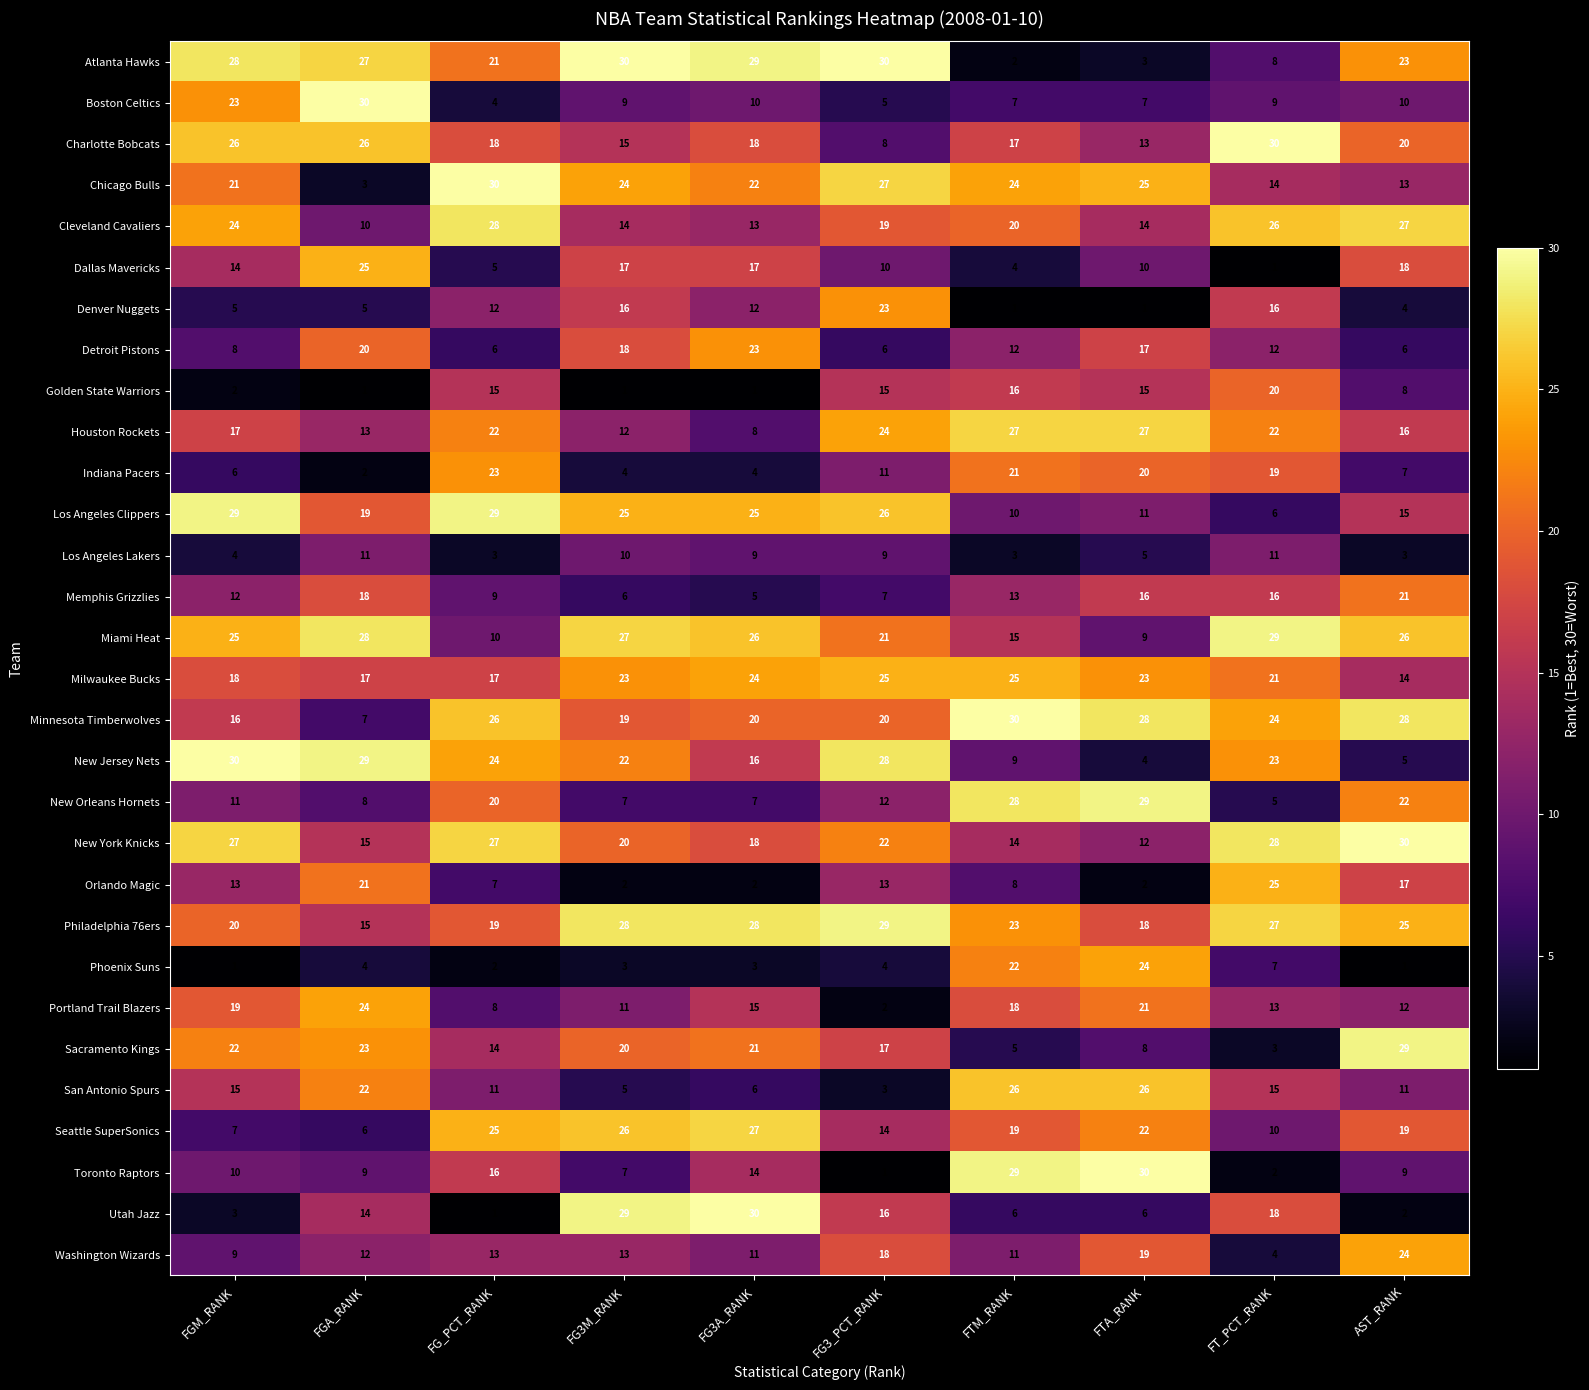

What is the average value of the Philadelphia 76ers series?

23